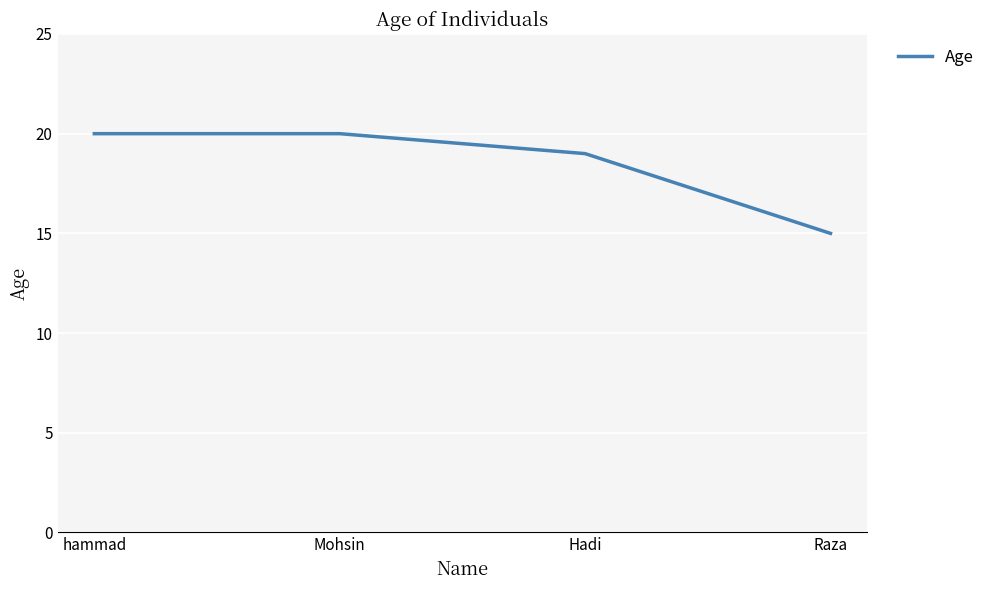

The chart shows a value of 4 at Hadi. True or false?

False